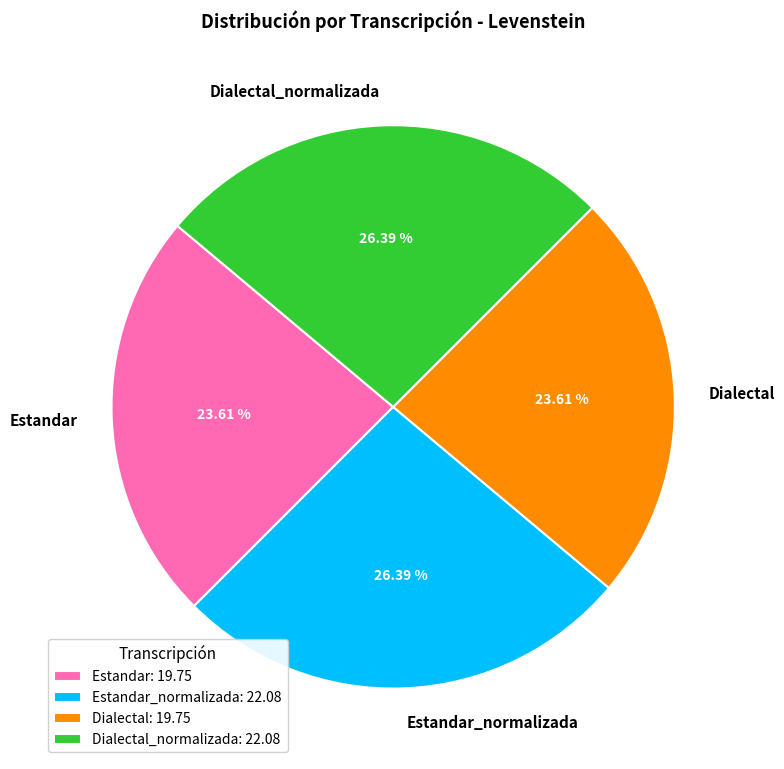

True or false: Dialectal_normalizada accounts for 16% of the total.

False